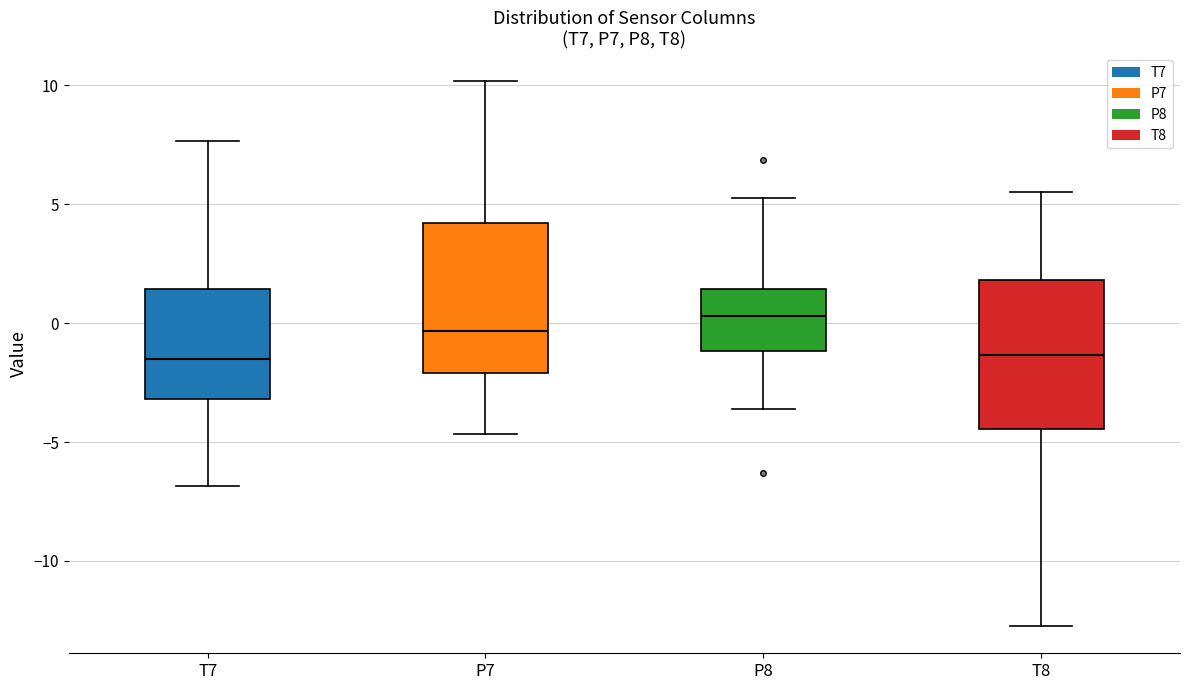

Reading left to right, read every box against the y-axis: the position of its median line, the range the box covers, and the ends of its whiskers. The values are not printed on the chart, so give them approximately, as read against the axis.

T7: median -1.5, box -3.0 to 1.5, whiskers -7.0 to 7.5
P7: median -0.5, box -2.0 to 4.0, whiskers -4.5 to 10.0
P8: median 0.5, box -1.0 to 1.5, whiskers -3.5 to 5.5
T8: median -1.5, box -4.5 to 2.0, whiskers -12.5 to 5.5